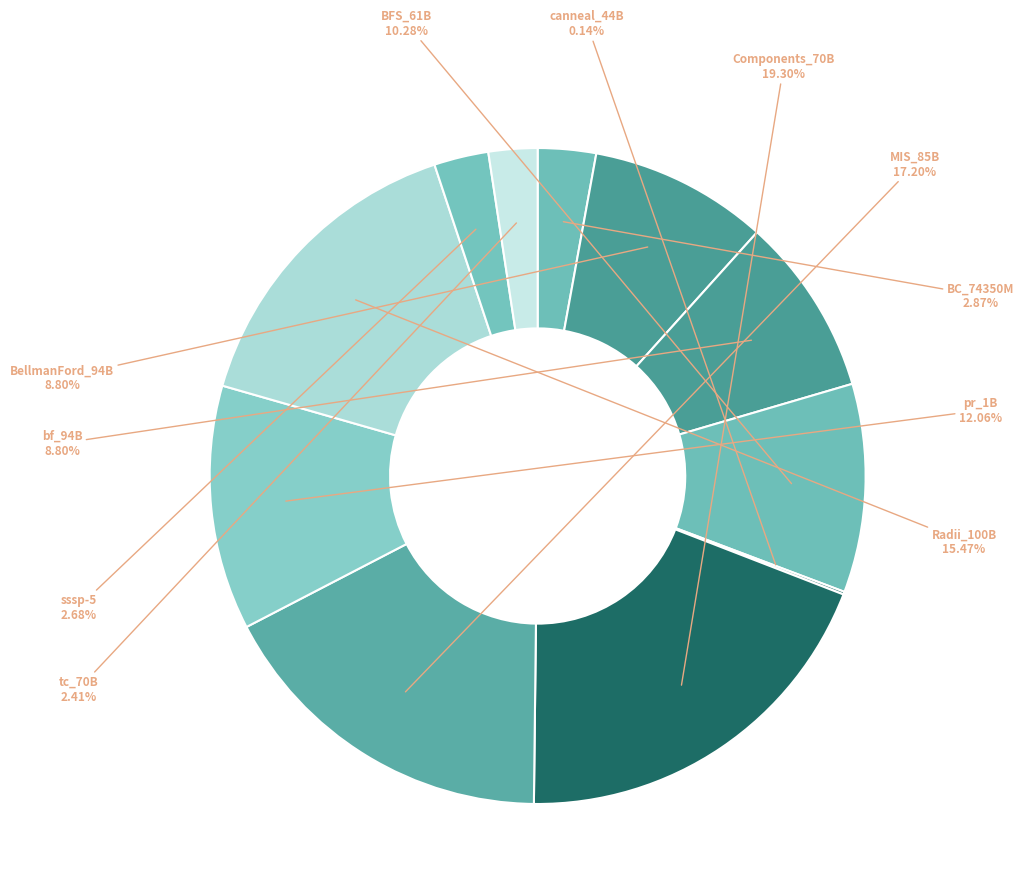

What portion of the pie excludes BC_74350M?

97.1%